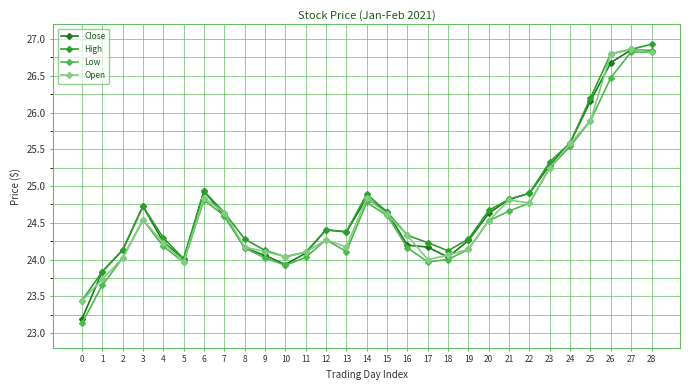

Read the High value at 22.

24.9